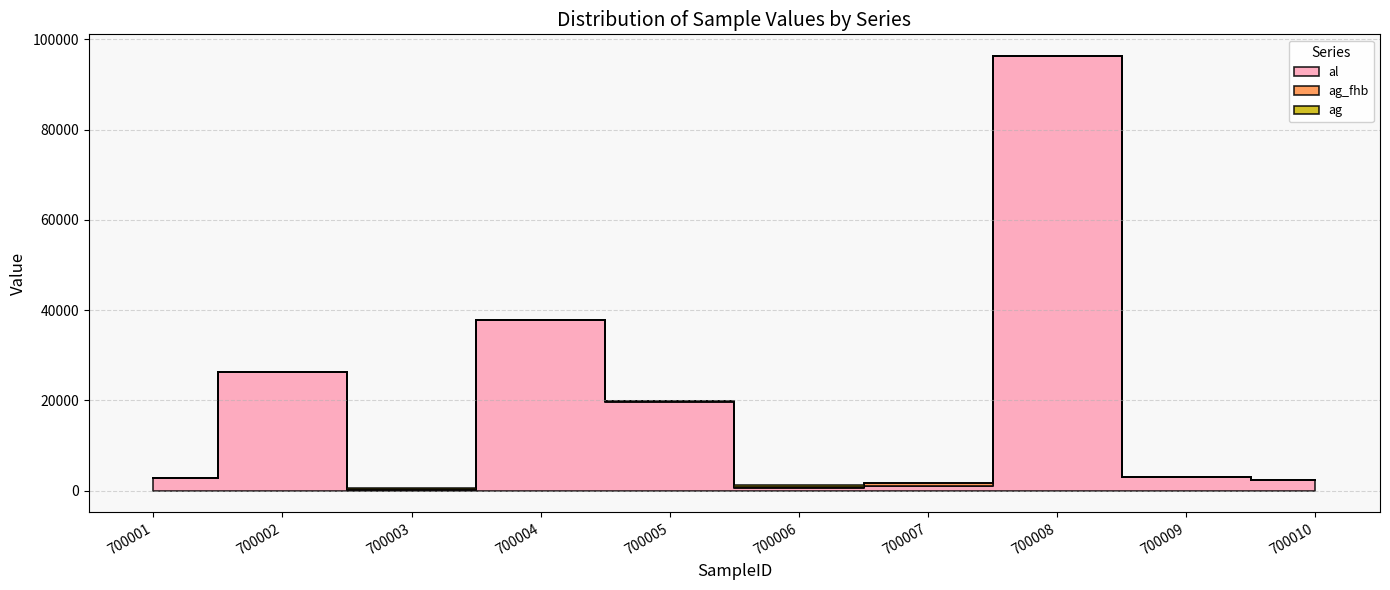

In ag, how many points are lower than both neighbors (excluding endpoints)?

2